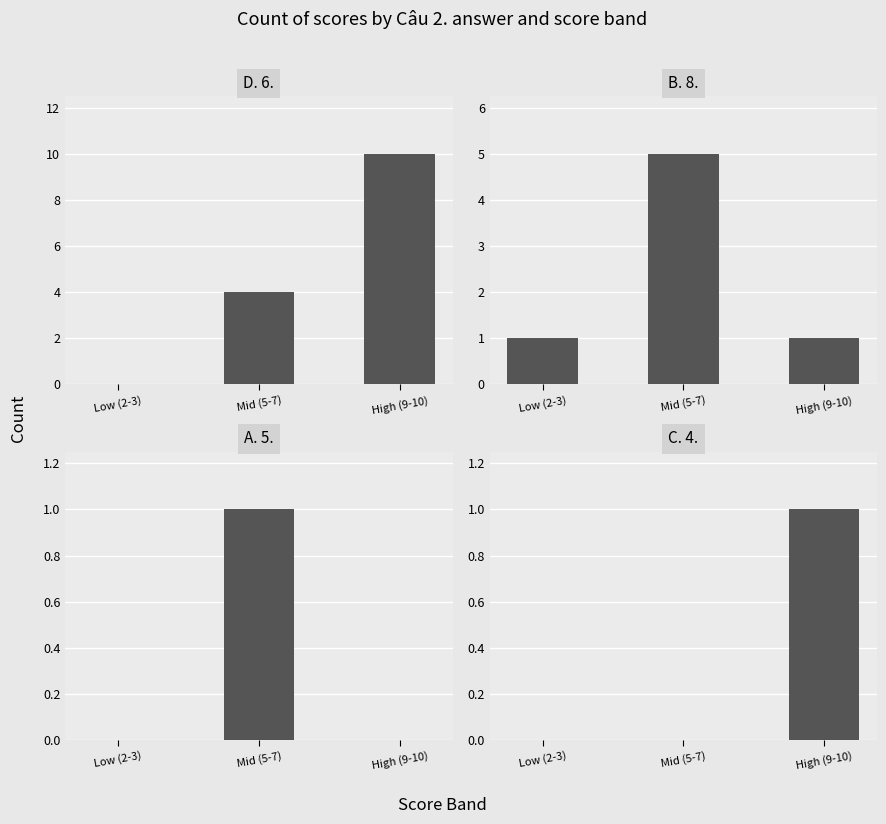

What are all the series names shown in the legend?

D. 6., B. 8., A. 5., C. 4.